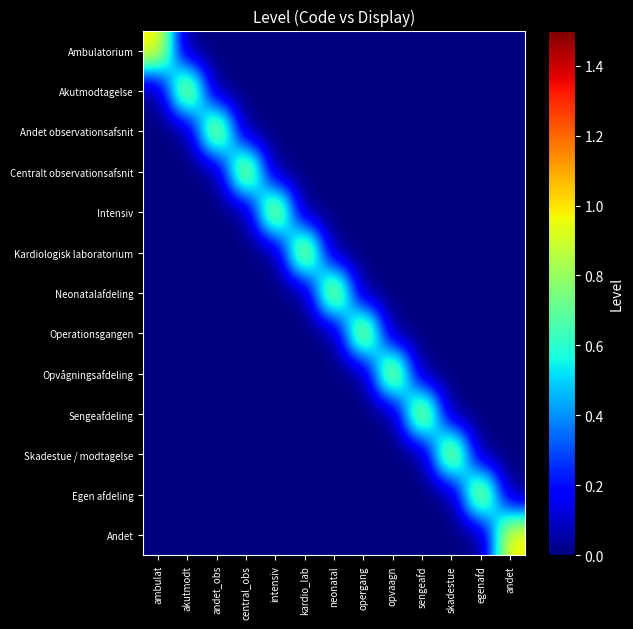

Reading left to right, what are all the values shown in this chart?

Ambulatorium: ambulat=1	akutmodt=0	andet_obs=0	central_obs=0	intensiv=0	kardio_lab=0	neonatal=0	opergang=0	opvaagn=0	sengeafd=0	skadestue=0	egenafd=0	andet=0
Akutmodtagelse: ambulat=0	akutmodt=1	andet_obs=0	central_obs=0	intensiv=0	kardio_lab=0	neonatal=0	opergang=0	opvaagn=0	sengeafd=0	skadestue=0	egenafd=0	andet=0
Andet observationsafsnit: ambulat=0	akutmodt=0	andet_obs=1	central_obs=0	intensiv=0	kardio_lab=0	neonatal=0	opergang=0	opvaagn=0	sengeafd=0	skadestue=0	egenafd=0	andet=0
Centralt observationsafsnit: ambulat=0	akutmodt=0	andet_obs=0	central_obs=1	intensiv=0	kardio_lab=0	neonatal=0	opergang=0	opvaagn=0	sengeafd=0	skadestue=0	egenafd=0	andet=0
Intensiv: ambulat=0	akutmodt=0	andet_obs=0	central_obs=0	intensiv=1	kardio_lab=0	neonatal=0	opergang=0	opvaagn=0	sengeafd=0	skadestue=0	egenafd=0	andet=0
Kardiologisk laboratorium: ambulat=0	akutmodt=0	andet_obs=0	central_obs=0	intensiv=0	kardio_lab=1	neonatal=0	opergang=0	opvaagn=0	sengeafd=0	skadestue=0	egenafd=0	andet=0
Neonatalafdeling: ambulat=0	akutmodt=0	andet_obs=0	central_obs=0	intensiv=0	kardio_lab=0	neonatal=1	opergang=0	opvaagn=0	sengeafd=0	skadestue=0	egenafd=0	andet=0
Operationsgangen: ambulat=0	akutmodt=0	andet_obs=0	central_obs=0	intensiv=0	kardio_lab=0	neonatal=0	opergang=1	opvaagn=0	sengeafd=0	skadestue=0	egenafd=0	andet=0
Opvågningsafdeling: ambulat=0	akutmodt=0	andet_obs=0	central_obs=0	intensiv=0	kardio_lab=0	neonatal=0	opergang=0	opvaagn=1	sengeafd=0	skadestue=0	egenafd=0	andet=0
Sengeafdeling: ambulat=0	akutmodt=0	andet_obs=0	central_obs=0	intensiv=0	kardio_lab=0	neonatal=0	opergang=0	opvaagn=0	sengeafd=1	skadestue=0	egenafd=0	andet=0
Skadestue / modtagelse: ambulat=0	akutmodt=0	andet_obs=0	central_obs=0	intensiv=0	kardio_lab=0	neonatal=0	opergang=0	opvaagn=0	sengeafd=0	skadestue=1	egenafd=0	andet=0
Egen afdeling: ambulat=0	akutmodt=0	andet_obs=0	central_obs=0	intensiv=0	kardio_lab=0	neonatal=0	opergang=0	opvaagn=0	sengeafd=0	skadestue=0	egenafd=1	andet=0
Andet: ambulat=0	akutmodt=0	andet_obs=0	central_obs=0	intensiv=0	kardio_lab=0	neonatal=0	opergang=0	opvaagn=0	sengeafd=0	skadestue=0	egenafd=0	andet=1